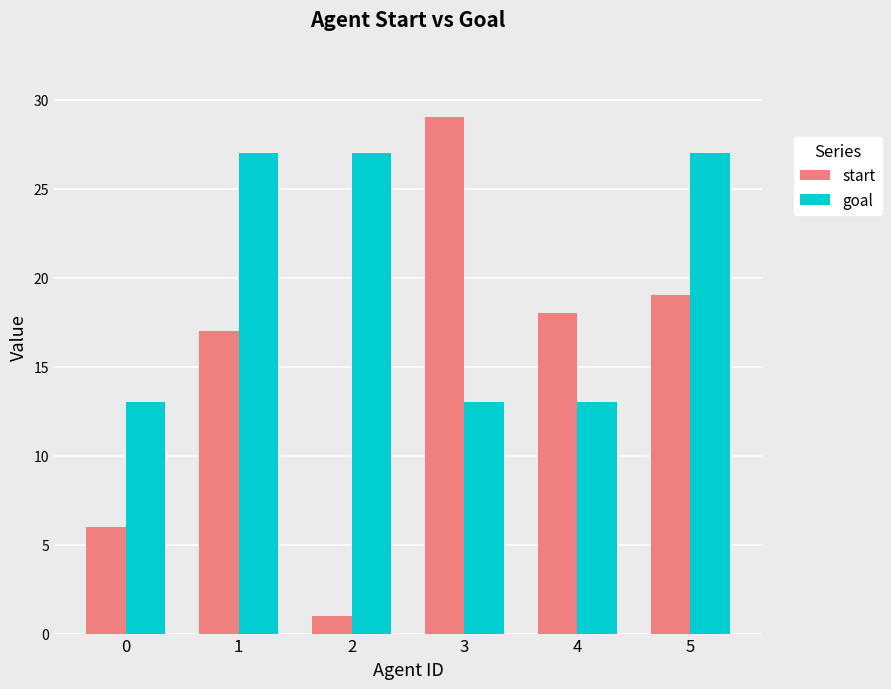

How many groups of bars are there?

6